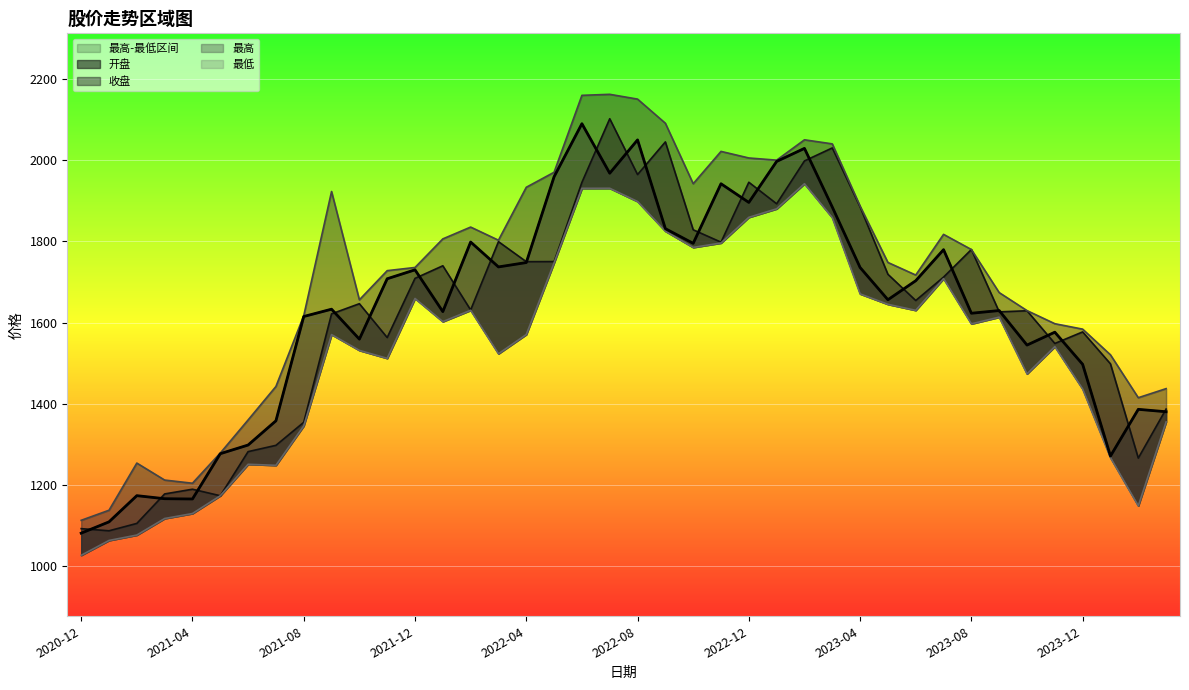

Reading left to right, extract all data points from this chart.

开盘: 2020-12=1093.1	2021-01=1087.8	2021-02=1105.9	2021-03=1178.5	2021-04=1190.0	2021-05=1174.0	2021-06=1282.5	2021-07=1298.0	2021-08=1354.6	2021-09=1621.4	2021-10=1646.3	2021-11=1563.1	2021-12=1708.7	2022-01=1739.7	2022-02=1630.9	2022-03=1799.0	2022-04=1749.7	2022-05=1750.0	2022-06=1944.8	2022-07=2101.3	2022-08=1964.0	2022-09=2044.3	2022-10=1828.2	2022-11=1797.7	2022-12=1945.1	2023-01=1892.1	2023-02=1997.6	2023-03=2029.5	2023-04=1884.4	2023-05=1718.7	2023-06=1654.2	2023-07=1711.8	2023-08=1779.6	2023-09=1626.3	2023-10=1629.0	2023-11=1548.5	2023-12=1577.0	2024-01=1498.4	2024-02=1266.6	2024-03=1387.2
收盘: 2020-12=1082.0	2021-01=1109.8	2021-02=1174.2	2021-03=1166.7	2021-04=1166.0	2021-05=1277.4	2021-06=1298.7	2021-07=1358.3	2021-08=1614.9	2021-09=1632.9	2021-10=1559.2	2021-11=1707.7	2021-12=1729.7	2022-01=1626.9	2022-02=1798.1	2022-03=1736.8	2022-04=1747.5	2022-05=1958.8	2022-06=2089.1	2022-07=1967.3	2022-08=2049.3	2022-09=1831.0	2022-10=1794.8	2022-11=1941.4	2022-12=1895.4	2023-01=1996.3	2023-02=2028.4	2023-03=1884.1	2023-04=1735.4	2023-05=1656.1	2023-06=1702.9	2023-07=1779.3	2023-08=1622.9	2023-09=1629.5	2023-10=1544.6	2023-11=1576.3	2023-12=1497.3	2024-01=1271.6	2024-02=1386.5	2024-03=1380.6
最高: 2020-12=1113.6	2021-01=1138.3	2021-02=1254.3	2021-03=1212.6	2021-04=1204.8	2021-05=1279.0	2021-06=1360.4	2021-07=1442.8	2021-08=1616.8	2021-09=1922.3	2021-10=1655.9	2021-11=1727.6	2021-12=1735.5	2022-01=1805.8	2022-02=1834.8	2022-03=1802.5	2022-04=1932.7	2022-05=1969.7	2022-06=2158.8	2022-07=2161.3	2022-08=2149.6	2022-09=2090.2	2022-10=1941.5	2022-11=2021.0	2022-12=2004.8	2023-01=1999.4	2023-02=2049.5	2023-03=2039.5	2023-04=1886.4	2023-05=1747.8	2023-06=1716.8	2023-07=1816.9	2023-08=1779.6	2023-09=1673.7	2023-10=1629.4	2023-11=1597.2	2023-12=1583.8	2024-01=1520.6	2024-02=1415.1	2024-03=1437.5
最低: 2020-12=1027.5	2021-01=1064.0	2021-02=1077.3	2021-03=1118.0	2021-04=1130.3	2021-05=1174.0	2021-06=1251.4	2021-07=1248.8	2021-08=1345.8	2021-09=1570.4	2021-10=1531.5	2021-11=1512.0	2021-12=1659.2	2022-01=1602.3	2022-02=1630.2	2022-03=1523.3	2022-04=1570.5	2022-05=1747.0	2022-06=1930.2	2022-07=1930.3	2022-08=1897.7	2022-09=1824.7	2022-10=1784.8	2022-11=1795.7	2022-12=1858.8	2023-01=1879.8	2023-02=1941.5	2023-03=1858.0	2023-04=1670.5	2023-05=1644.9	2023-06=1630.0	2023-07=1708.0	2023-08=1596.8	2023-09=1613.3	2023-10=1473.7	2023-11=1540.8	2023-12=1436.5	2024-01=1267.6	2024-02=1149.2	2024-03=1355.6